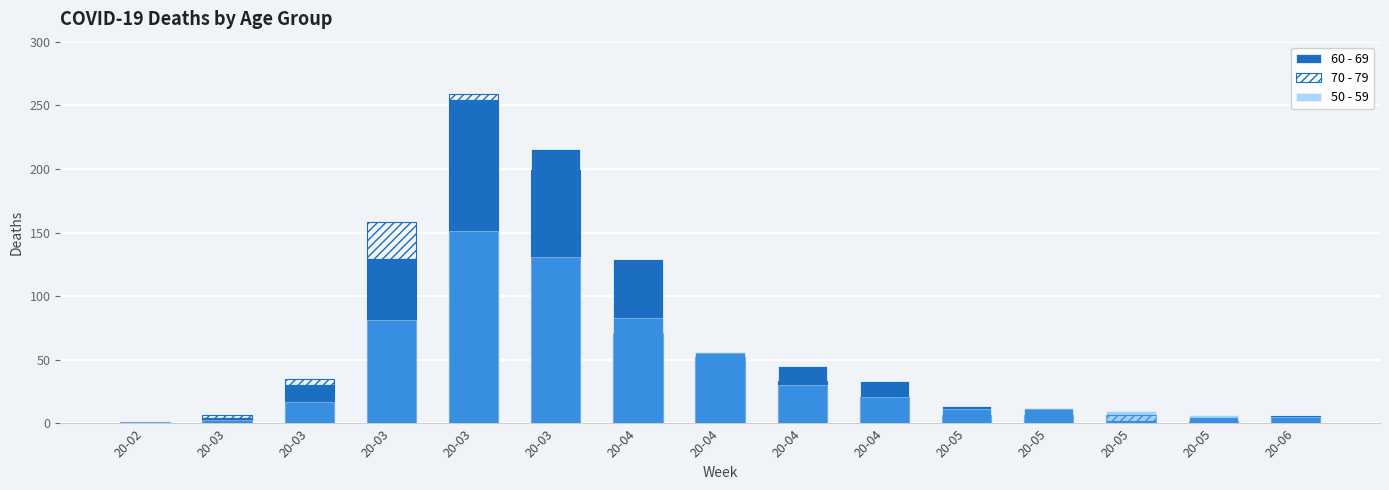

What are all the series names shown in the legend?

60 - 69, 70 - 79, 50 - 59